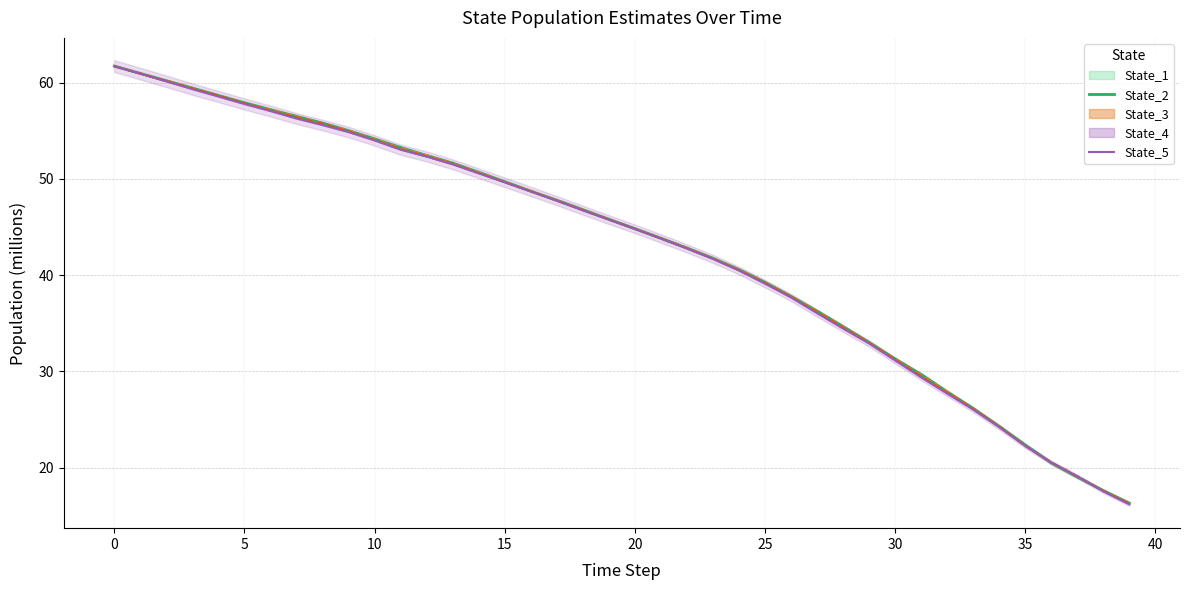

How many lines are shown in the chart?

2